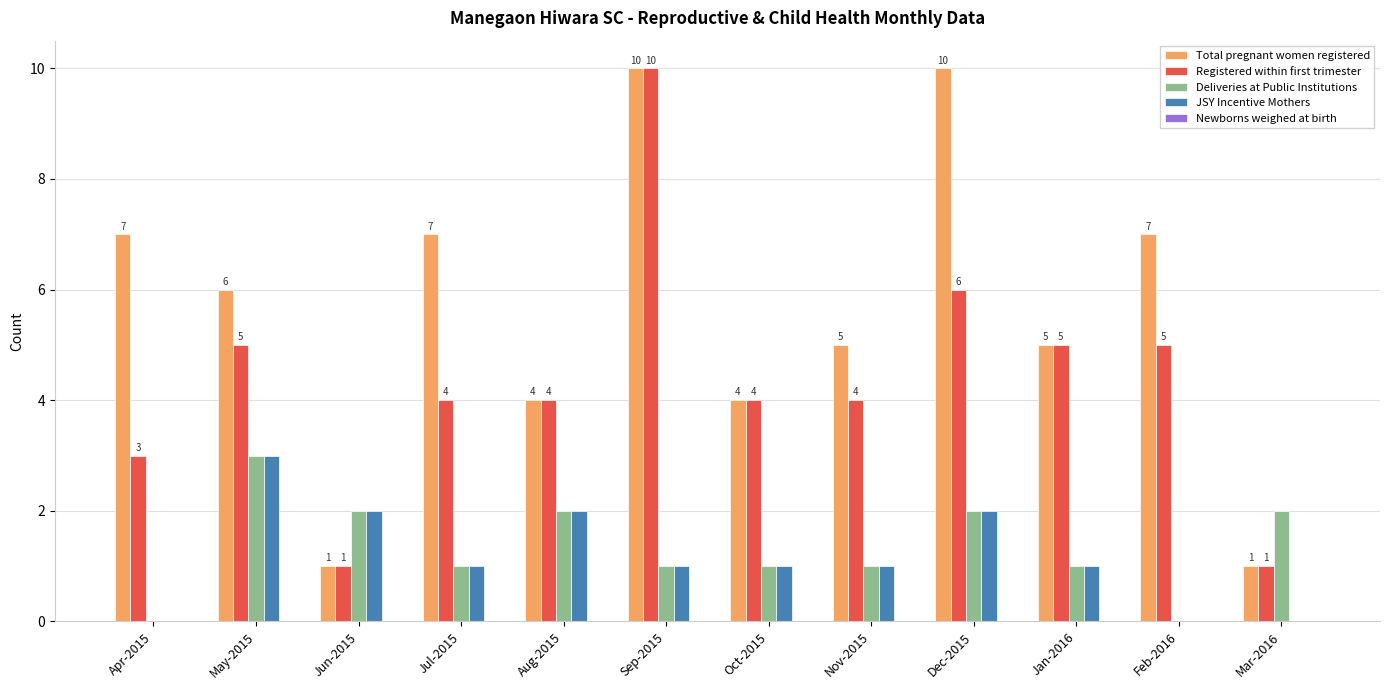

Which series changed the most between Nov-2015 and Feb-2016?

Total pregnant women registered